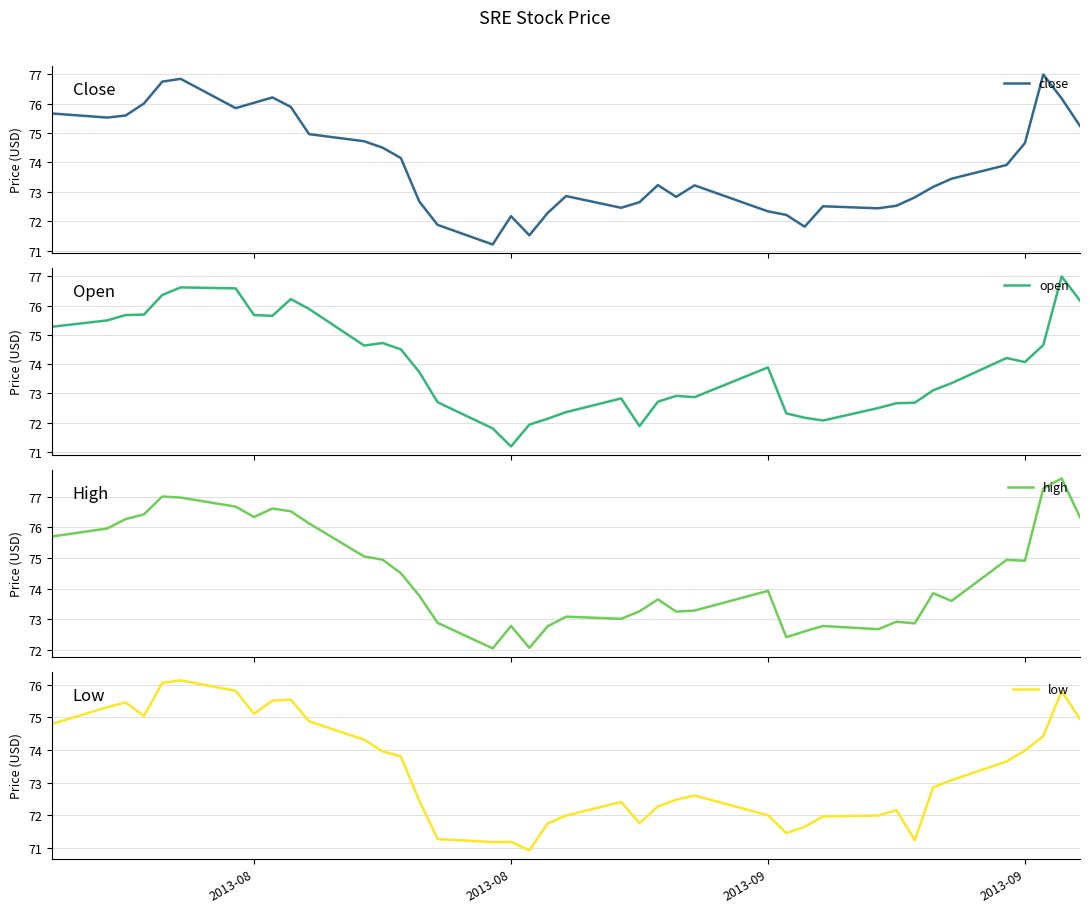

True or false: high and low intersect in this chart.

False